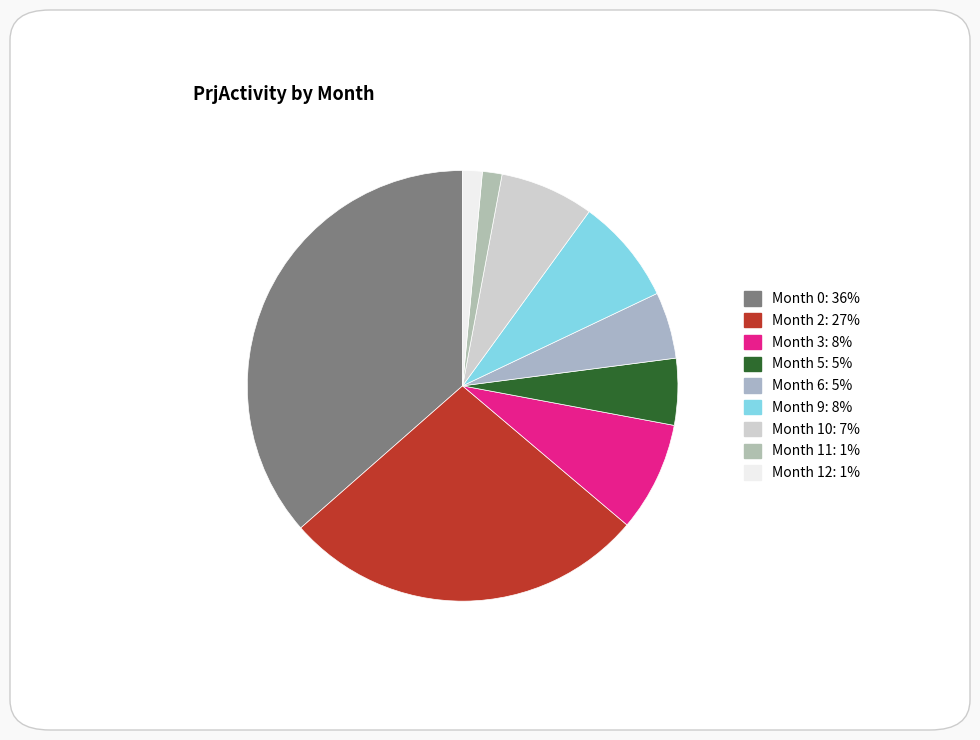

How many segments does this pie chart have?

9